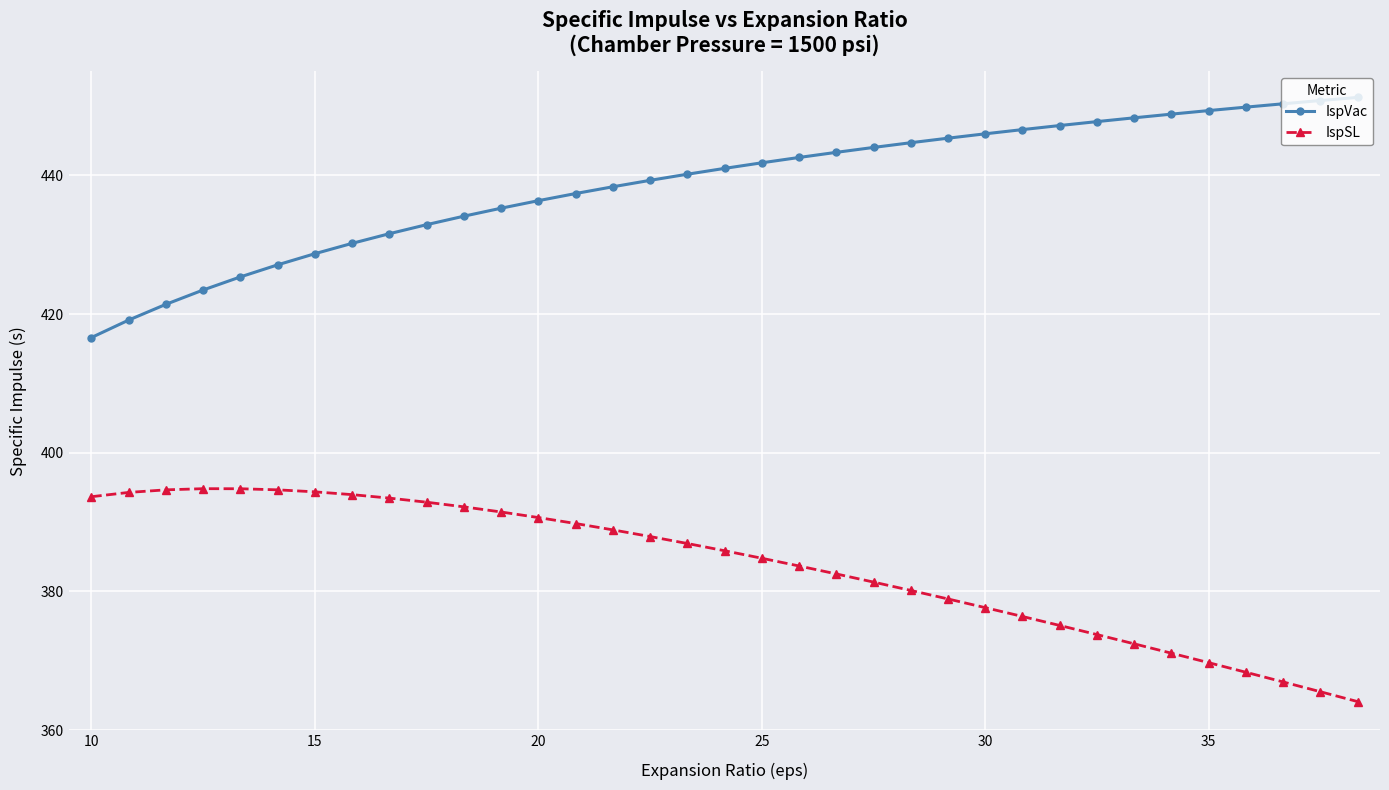

What is the value of the IspSL point at the 35th from the left?

364.1